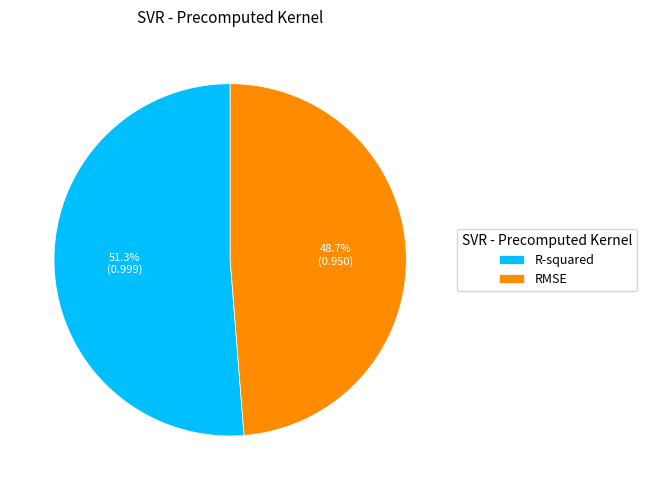

How many segments does this pie chart have?

2